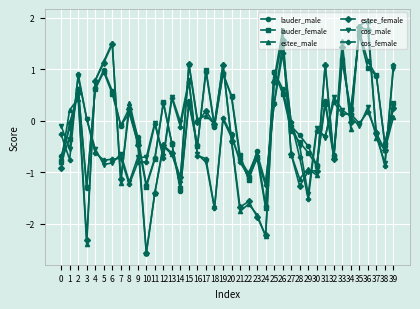

What value does the lauder_male series have at 20?

0.5